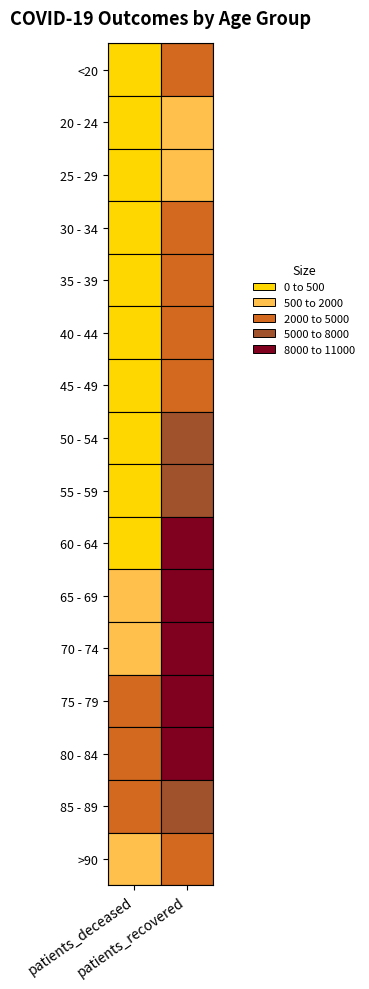

How many 60 - 64 values are between 402 and 8499?

2